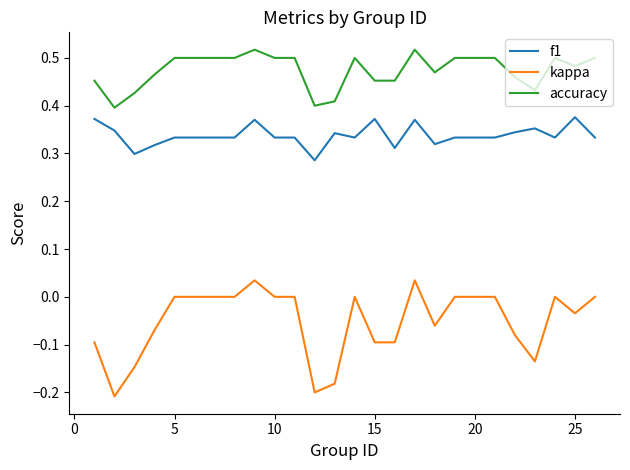

Which series has the largest total across all categories?

accuracy